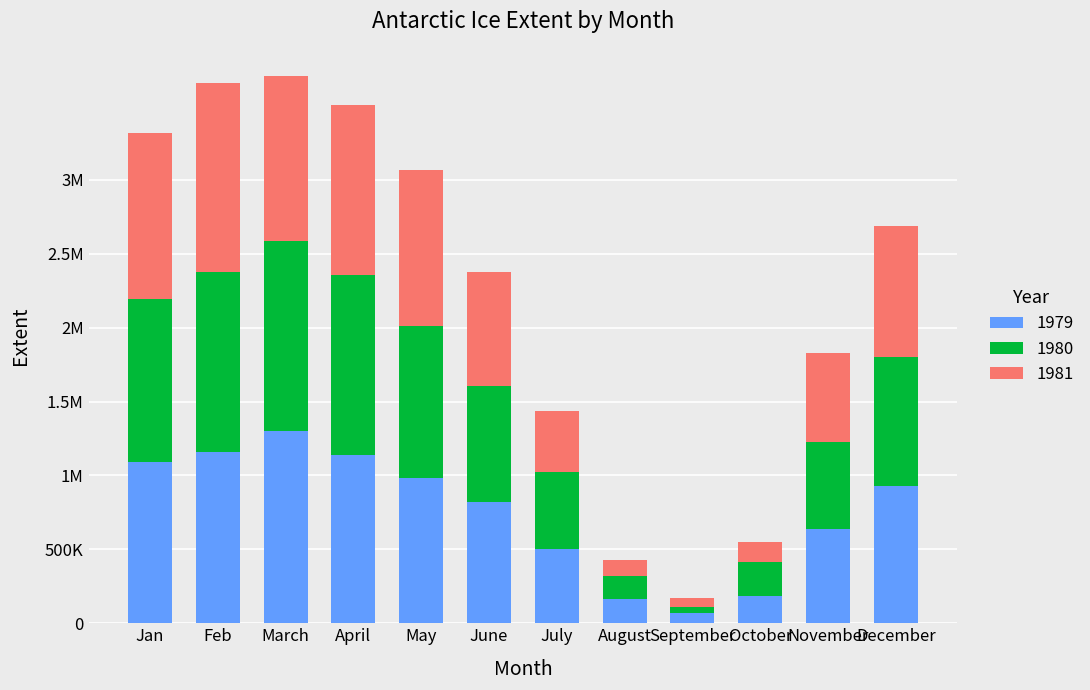

What are all the series names shown in the legend?

1979, 1980, 1981